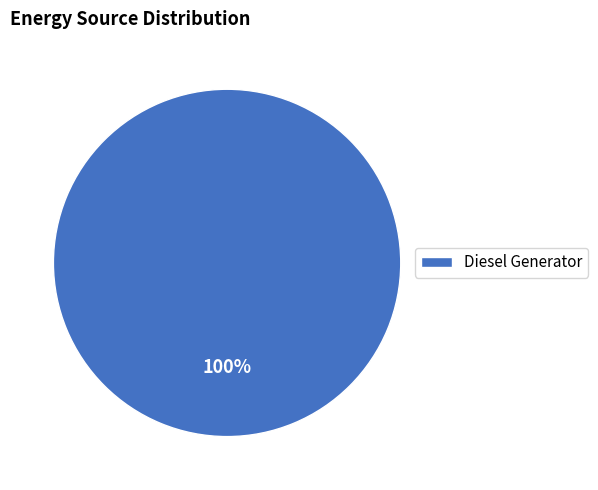

To the nearest percent, what percentage of the pie is Diesel Generator?

100%